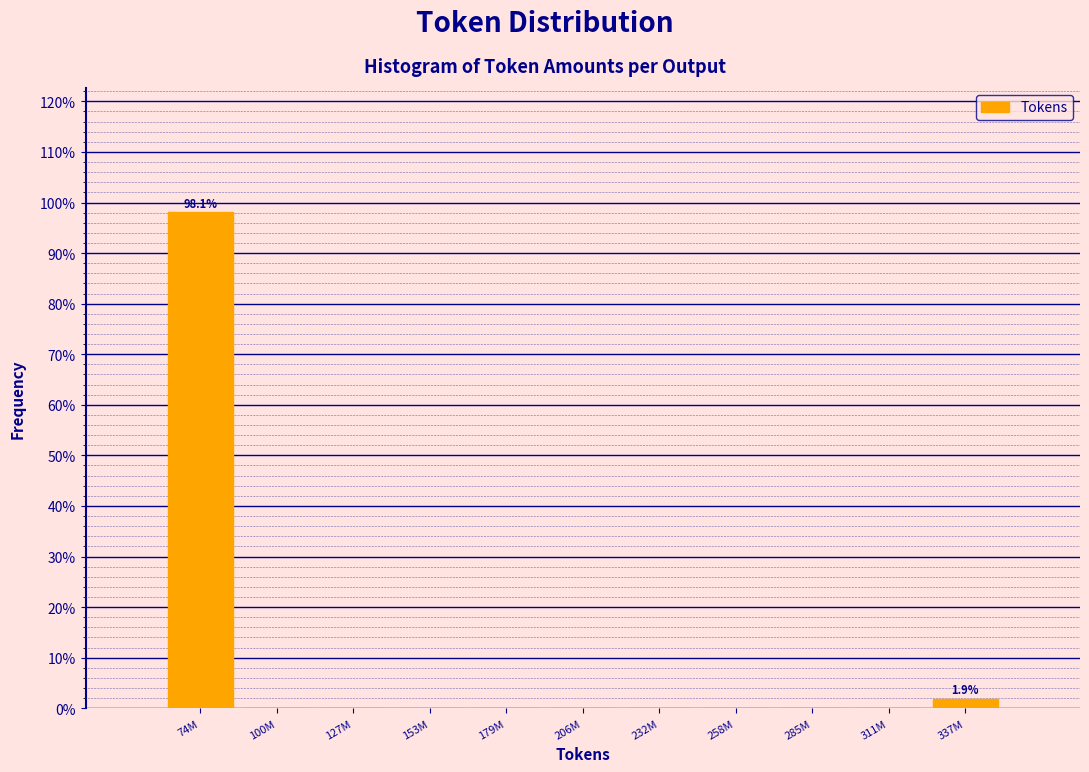

Reading left to right, what are all the values shown in this chart?

74M=98.1	100M=0.0	127M=0.0	153M=0.0	179M=0.0	206M=0.0	232M=0.0	258M=0.0	285M=0.0	311M=0.0	337M=1.9